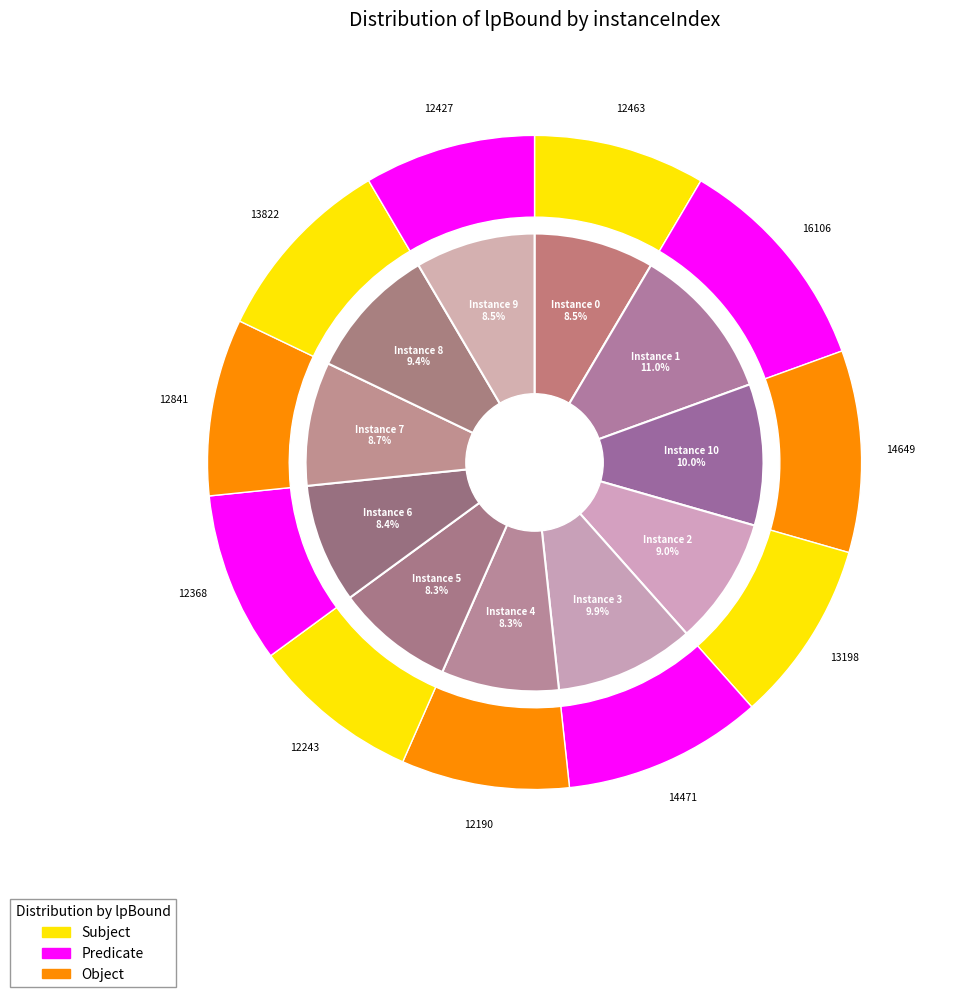

Between 0 and 8, which is larger?

8